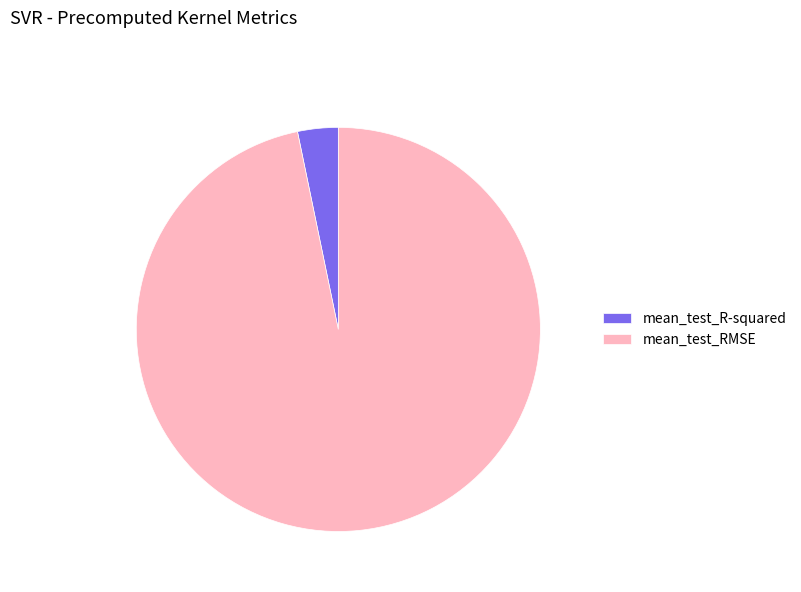

How many segments does this pie chart have?

2